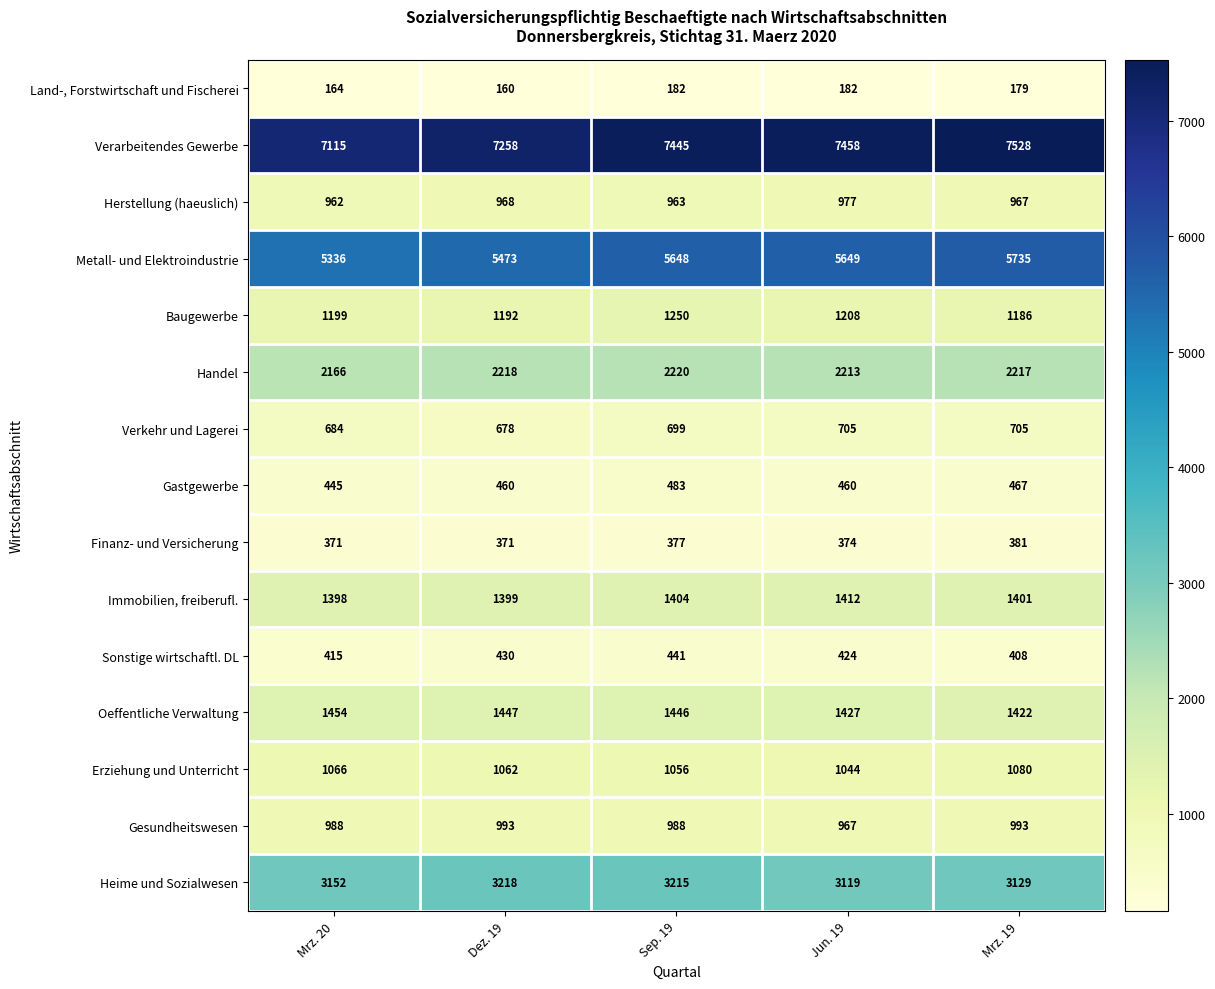

At which label is Gastgewerbe closest to 464?

Mrz. 19